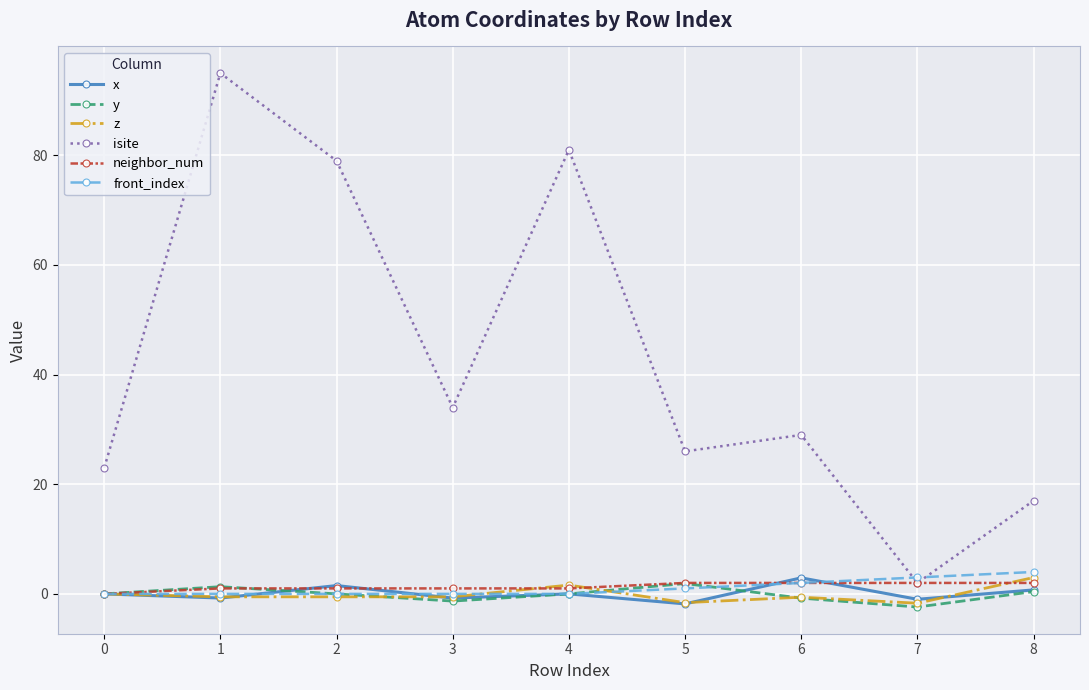

What is the difference between the highest and lowest values at 3?

35.3